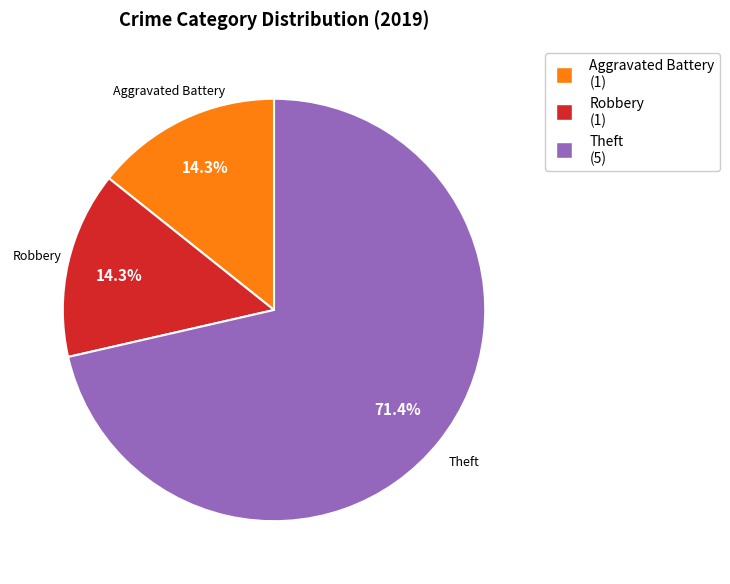

Is there a majority slice in this chart?

Yes